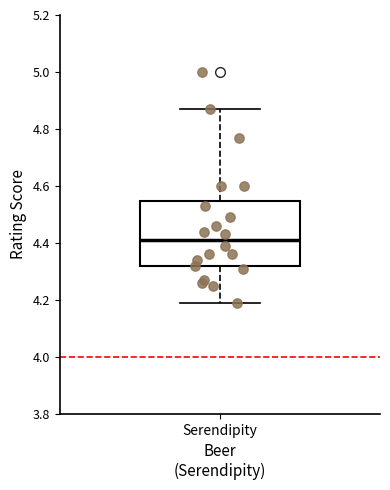

Transcribe this box plot: give where the median line is, the range the box spans, and where the two whiskers end, as read against the y-axis. The values are not printed on the chart, so give them approximately, as read against the axis.

median 4.42, box 4.32 to 4.54, whiskers 4.20 to 4.88